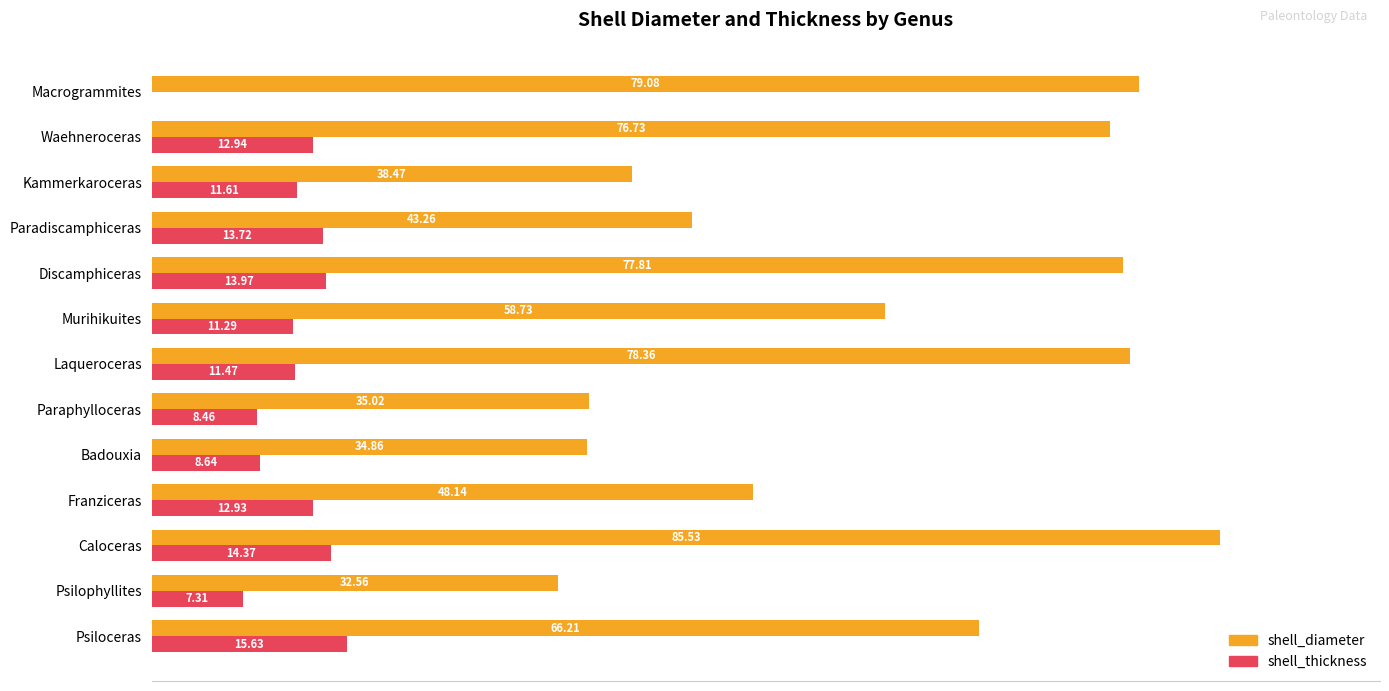

Which category has the highest value in the shell_thickness series?

Psiloceras